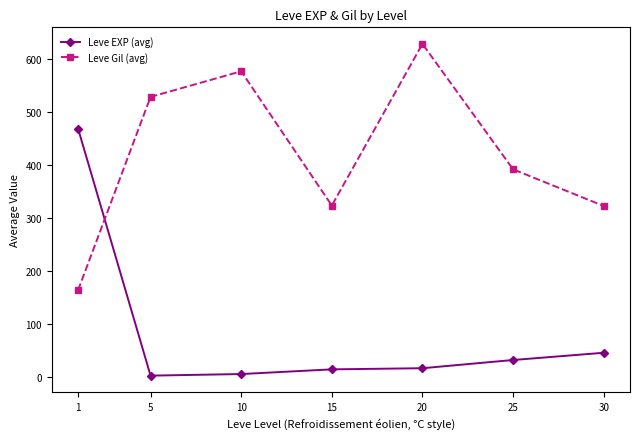

What is the total value across all series at 10?

582.0